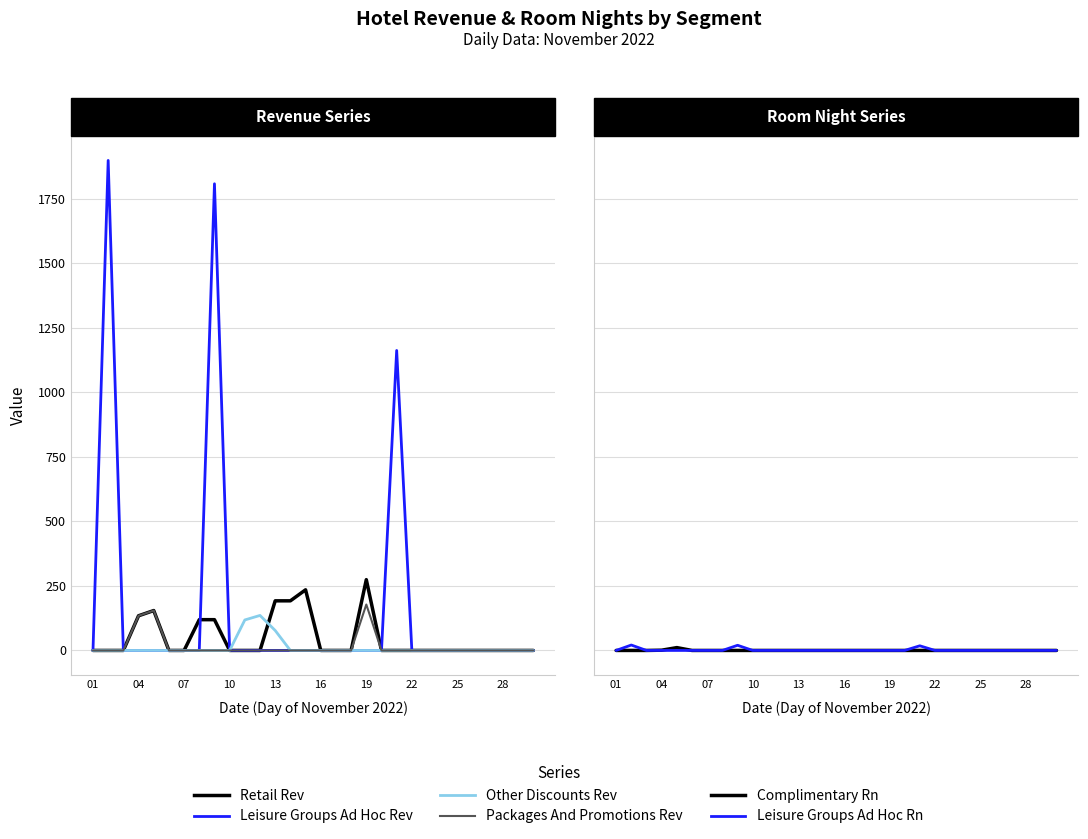

Is this an area chart (filled region under the line)?

No